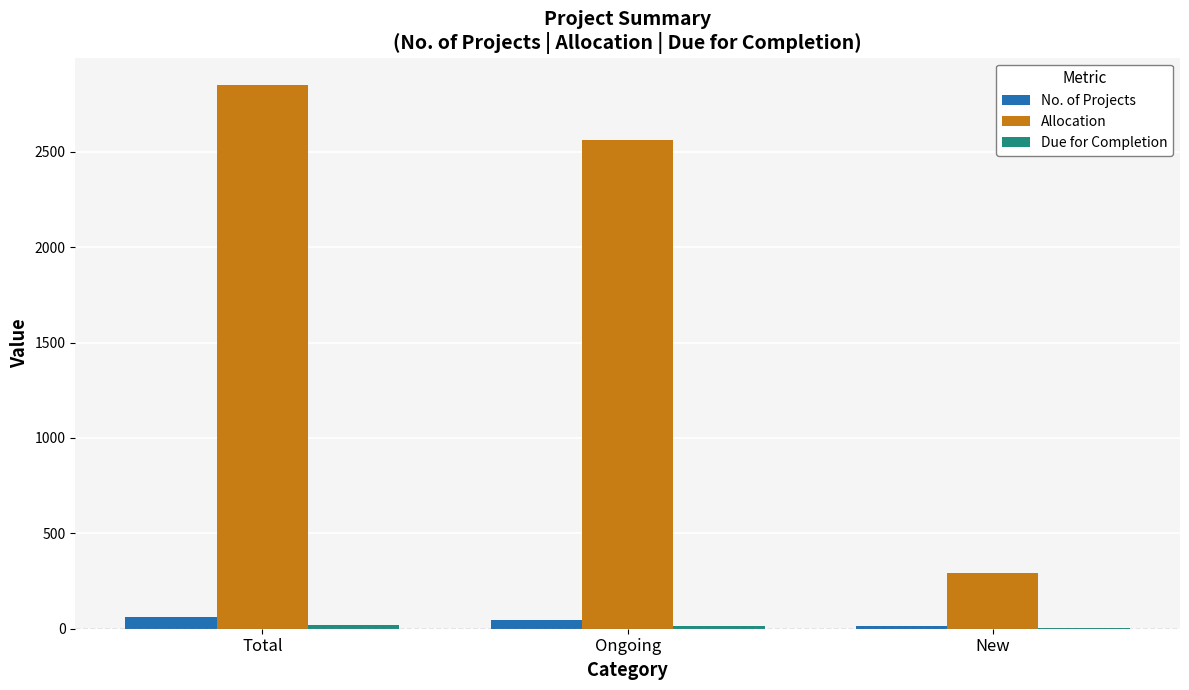

At which label is Allocation closest to 1570?

Ongoing